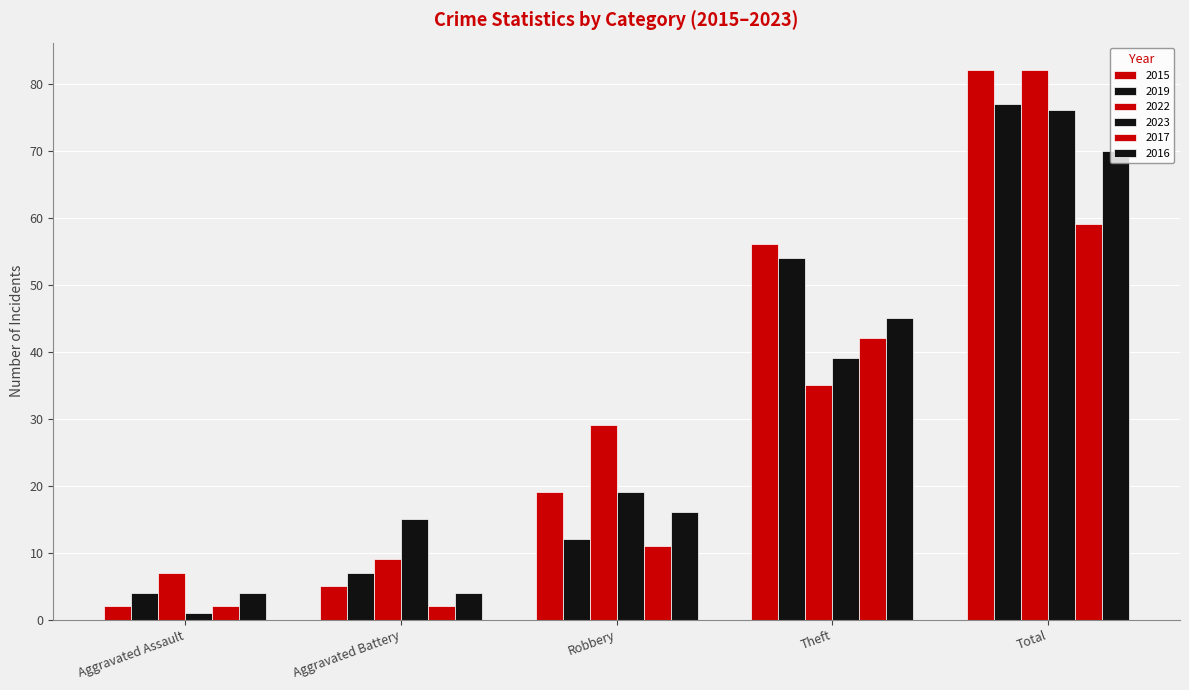

What is the label of the 2nd bar from the right?

Theft